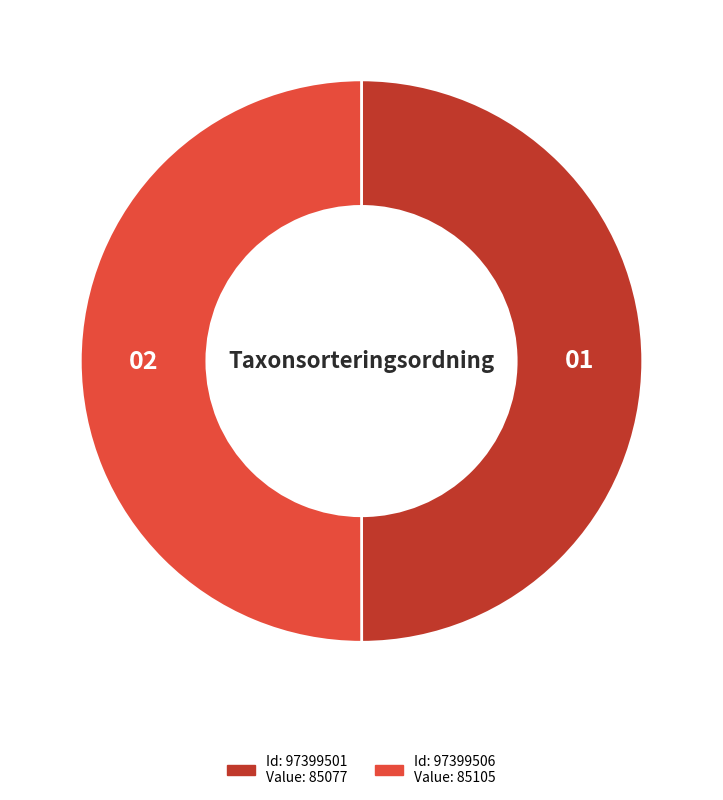

How many slices are in this pie chart?

2